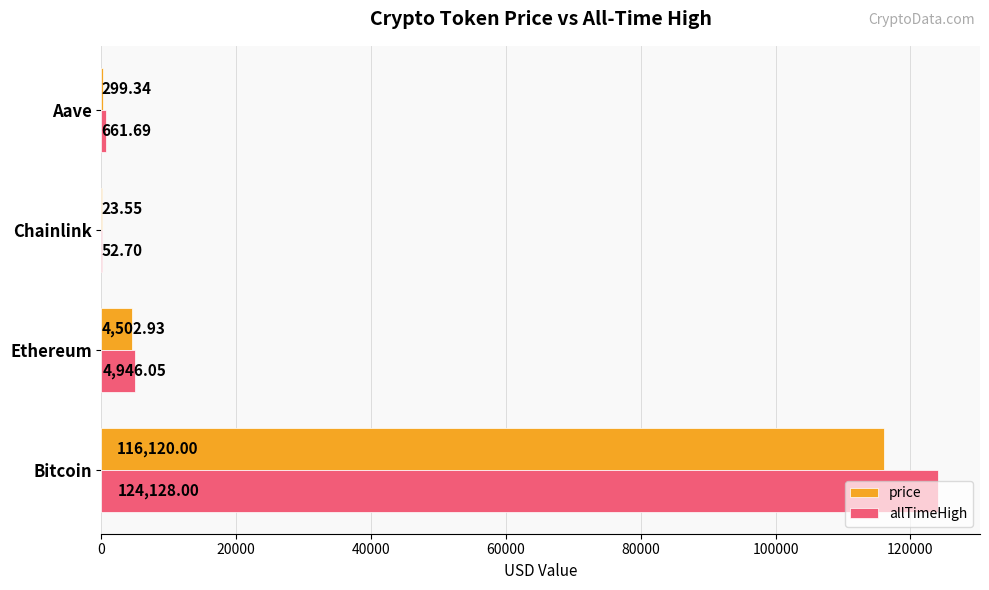

Which series changed the most between Chainlink and Aave?

allTimeHigh